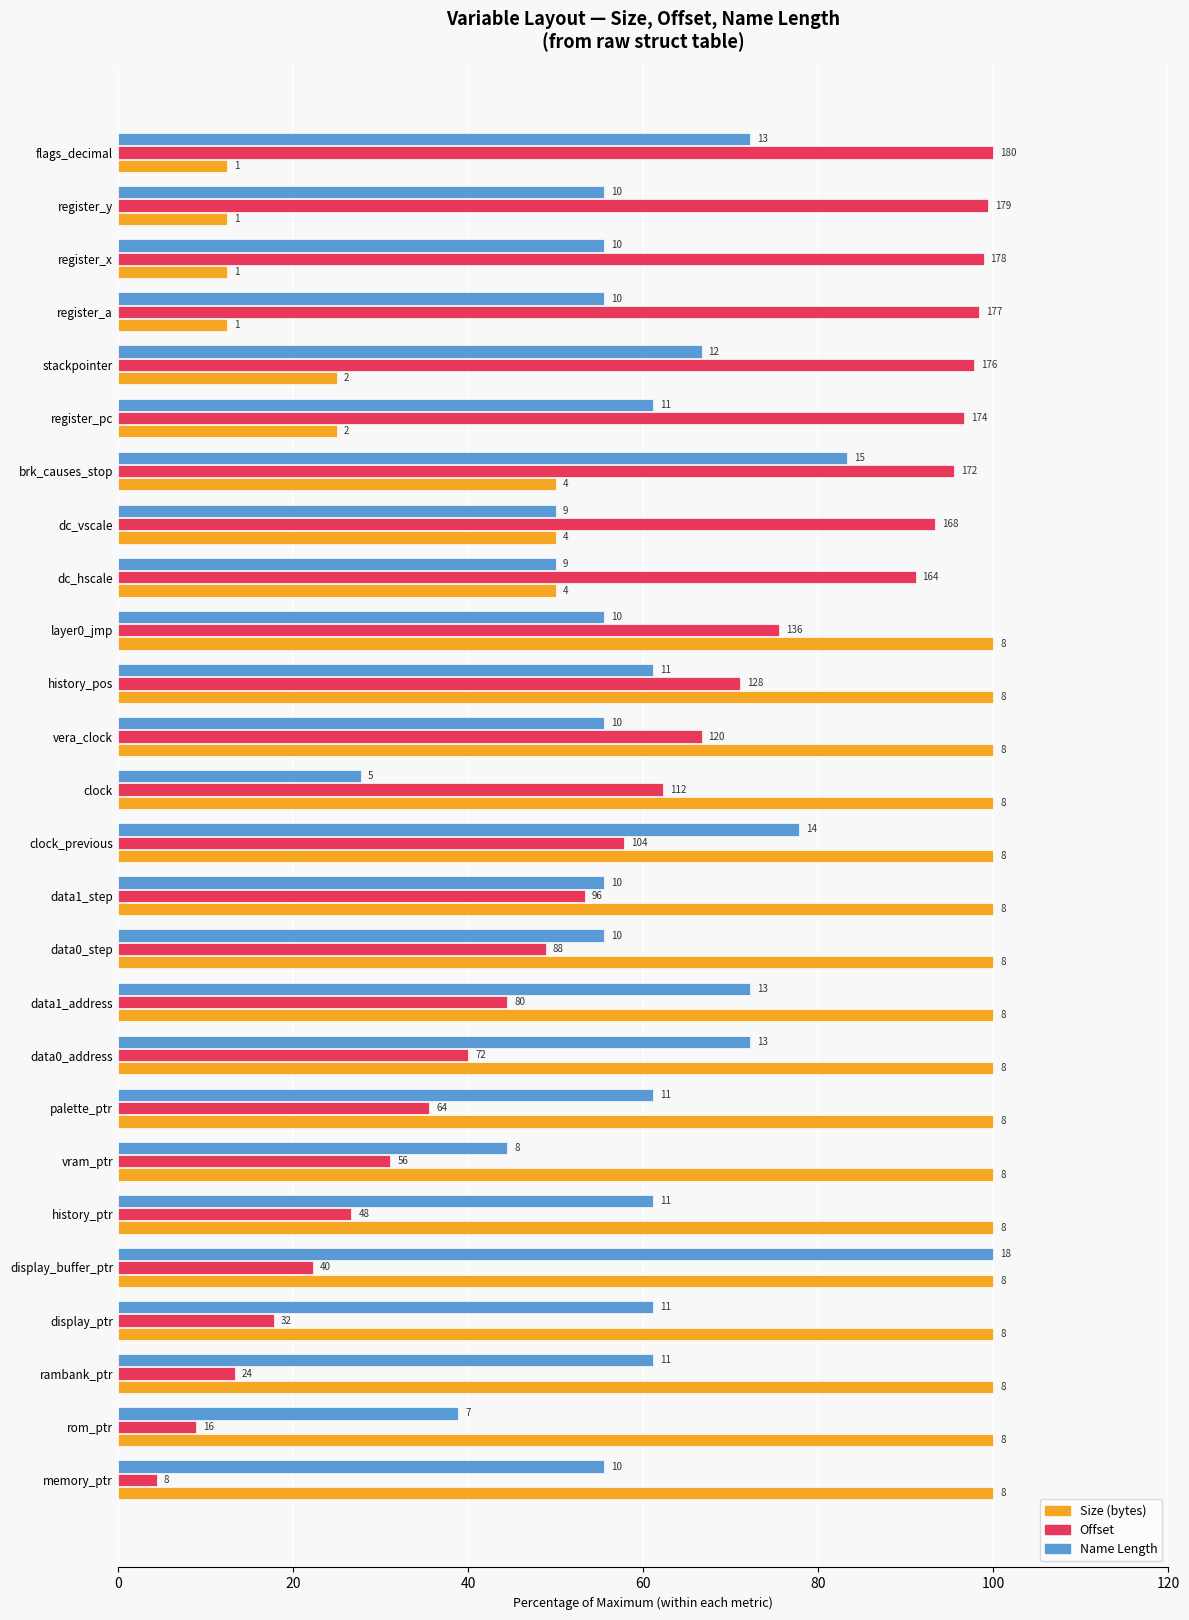

What are all the series names shown in the legend?

Size (bytes), Offset, Name Length